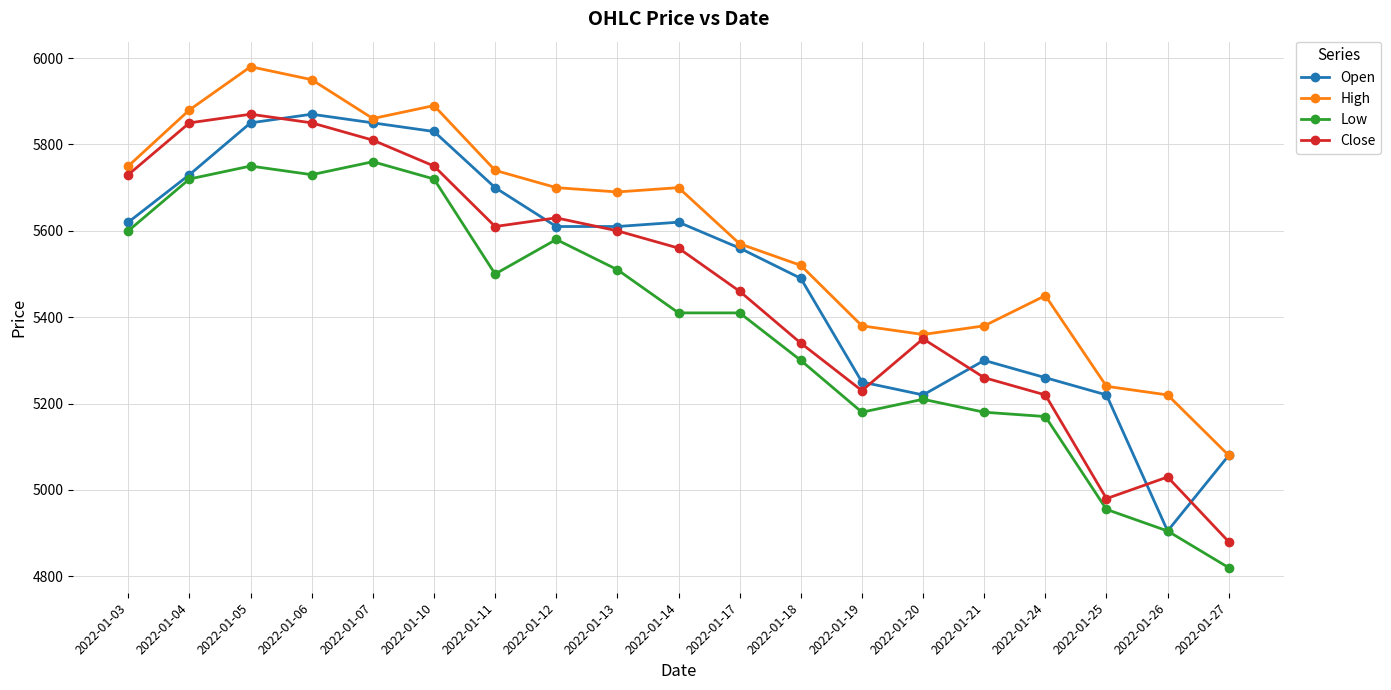

Between 2022-01-04 and 2022-01-21, which series saw the biggest shift?

Close